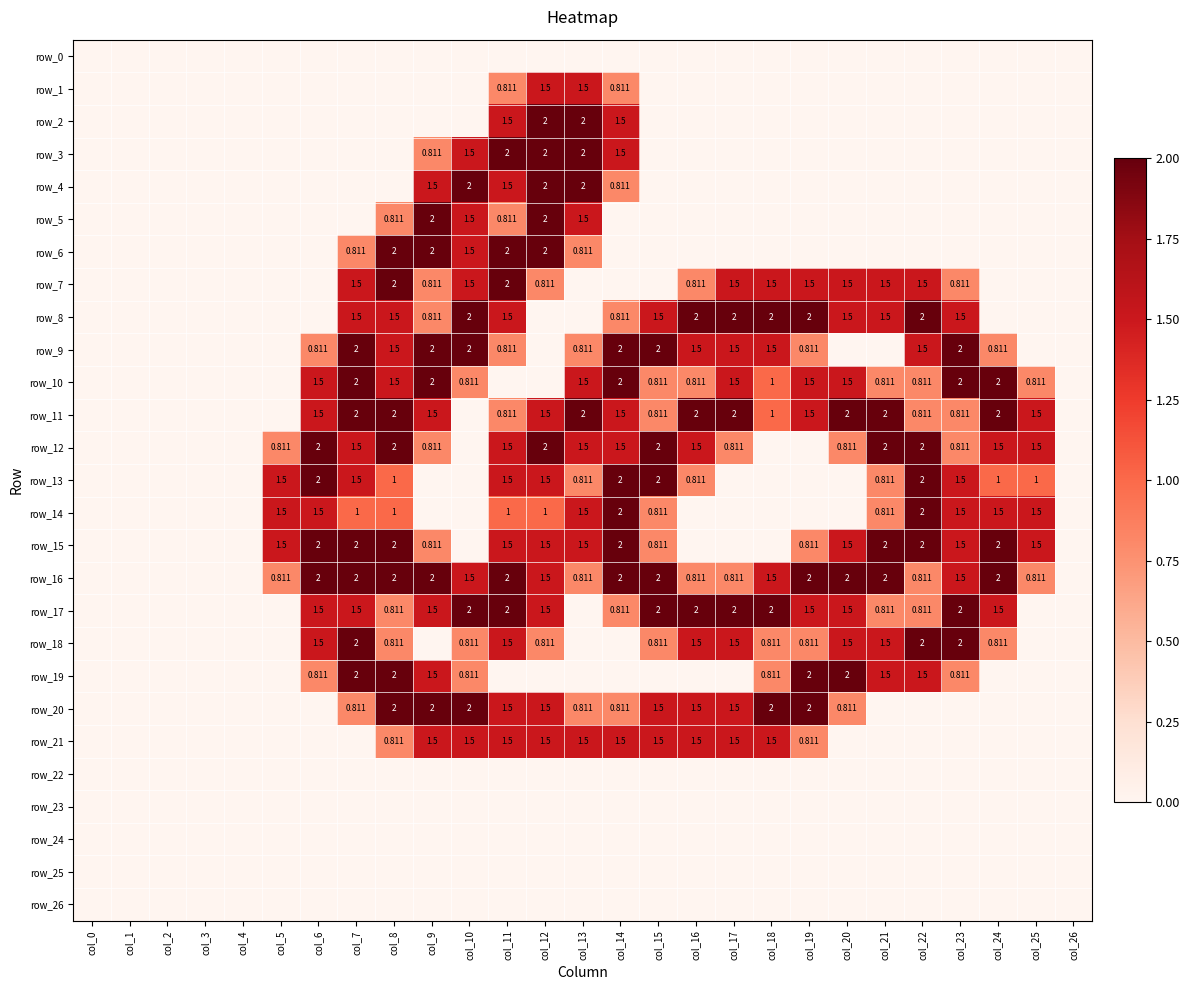

Is it true that row_8 equals 0.2 at col_14?

False